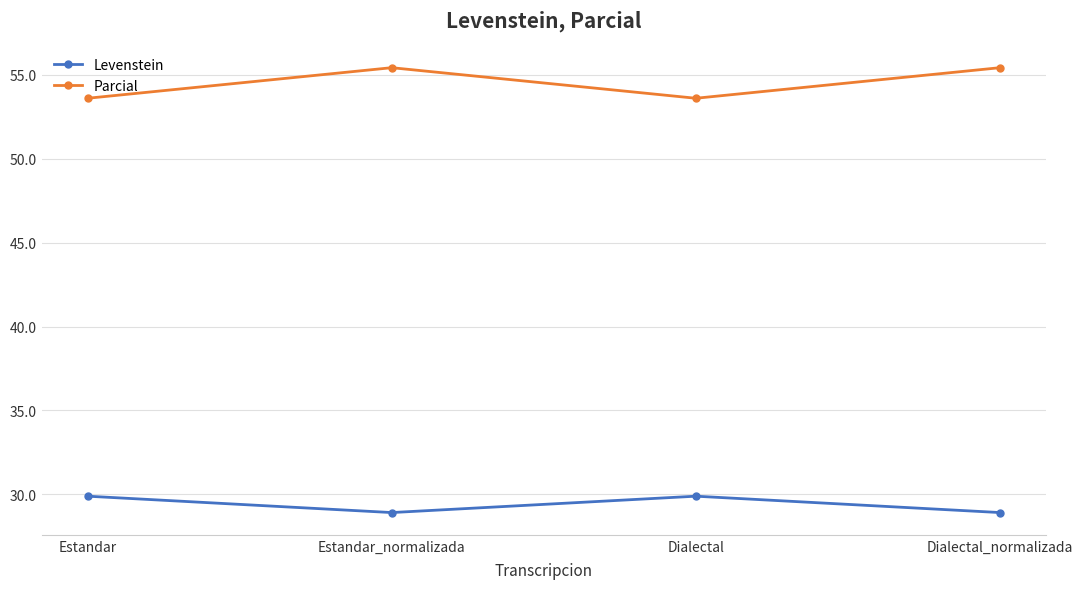

The value of Parcial at Dialectal_normalizada is 55.4. True or false?

True